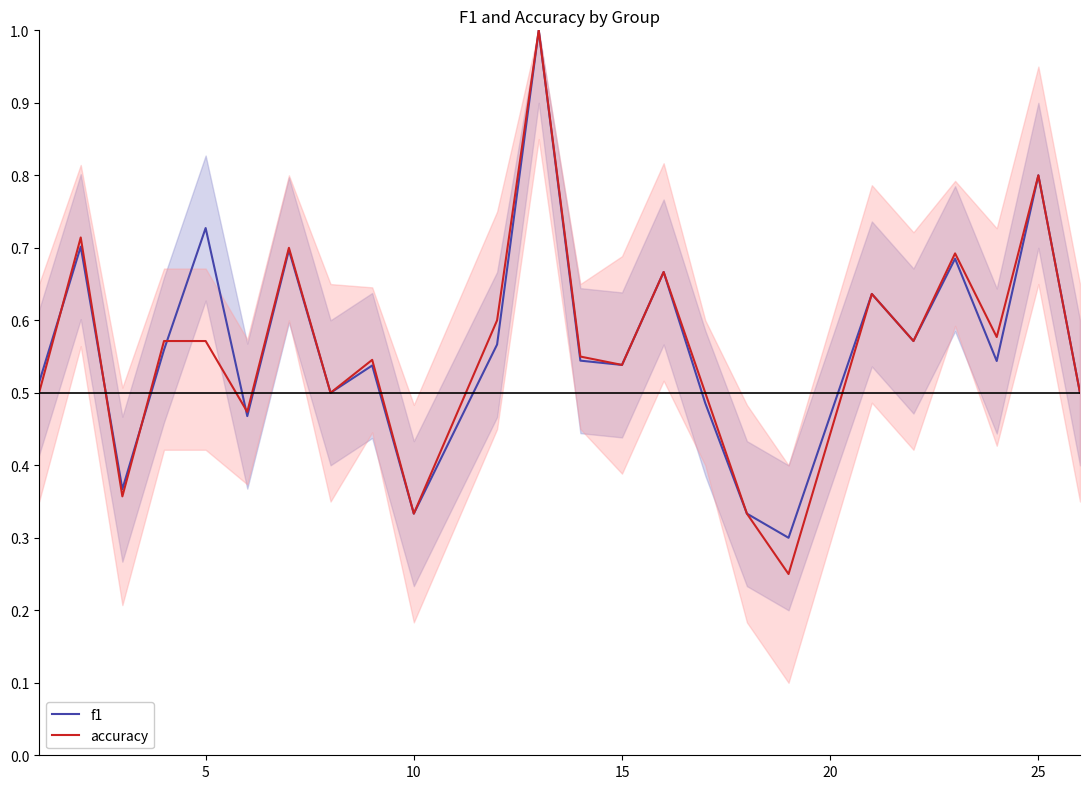

What is the value of the f1 point at the 7th from the left?

0.7